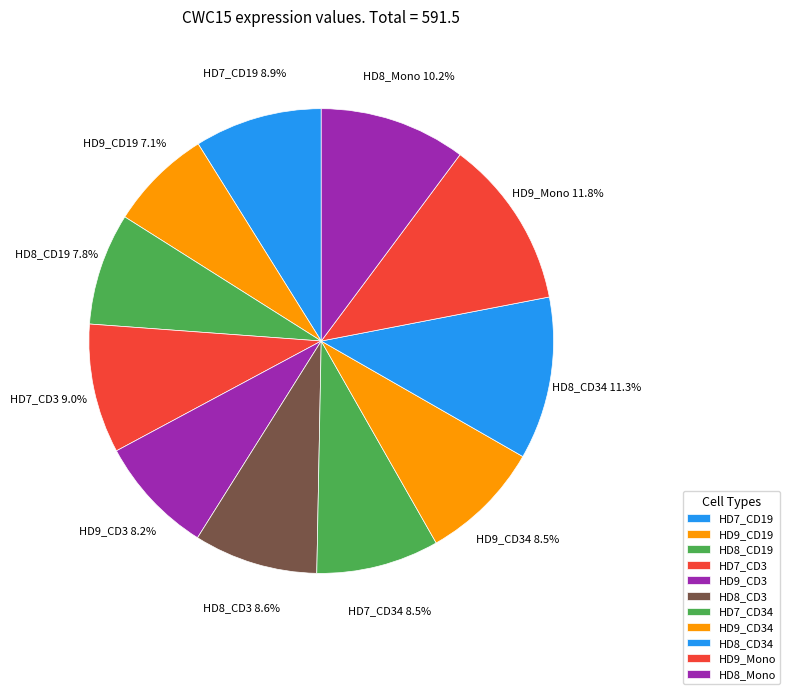

To the nearest percent, what is the difference between the largest and smallest slice percentages?

5%